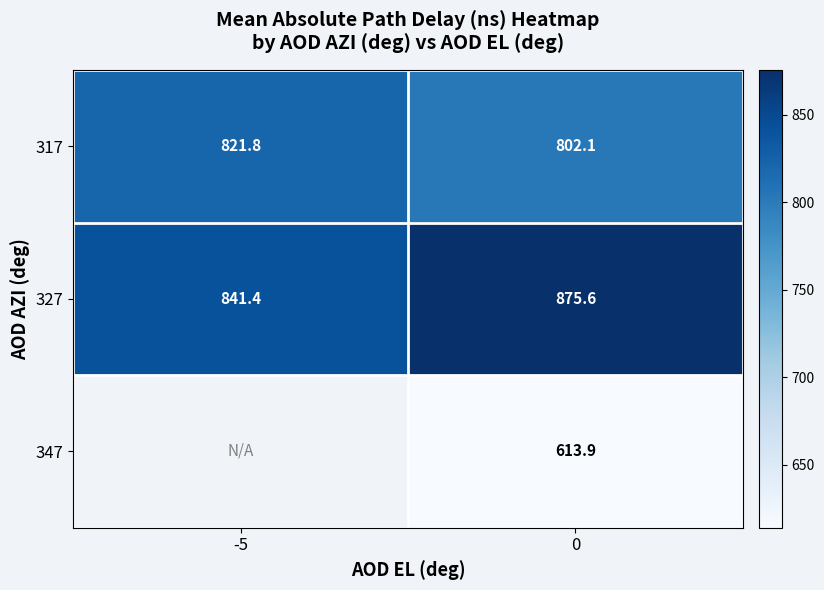

Rank the categories by 347 value from lowest to highest.

-5, 0